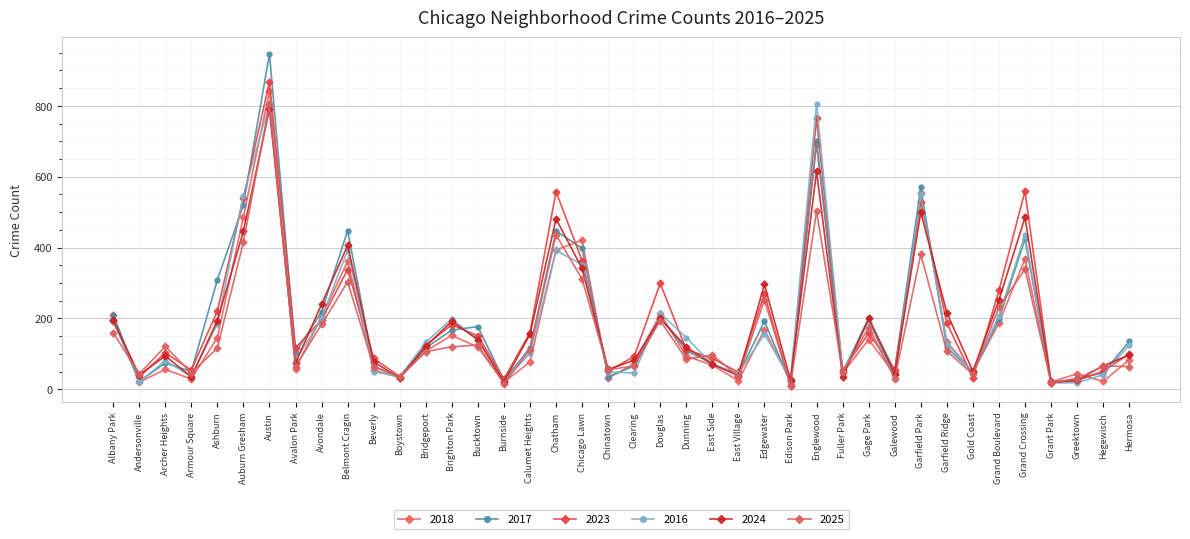

In 2024, how many points are higher than both neighbors (excluding endpoints)?

11